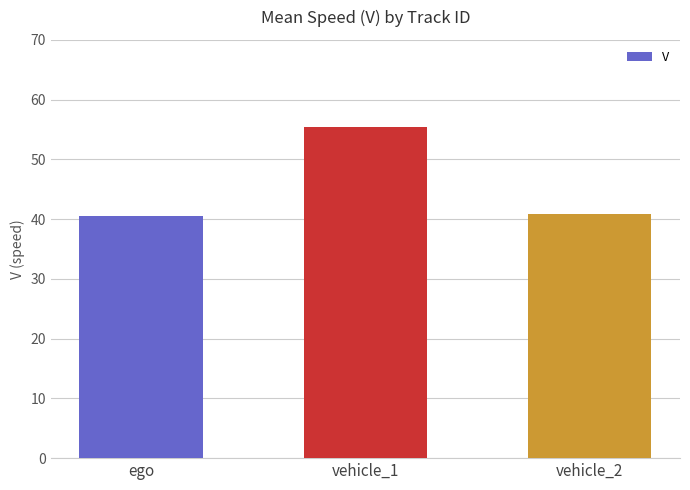

What is the minimum value shown in the chart?

40.6